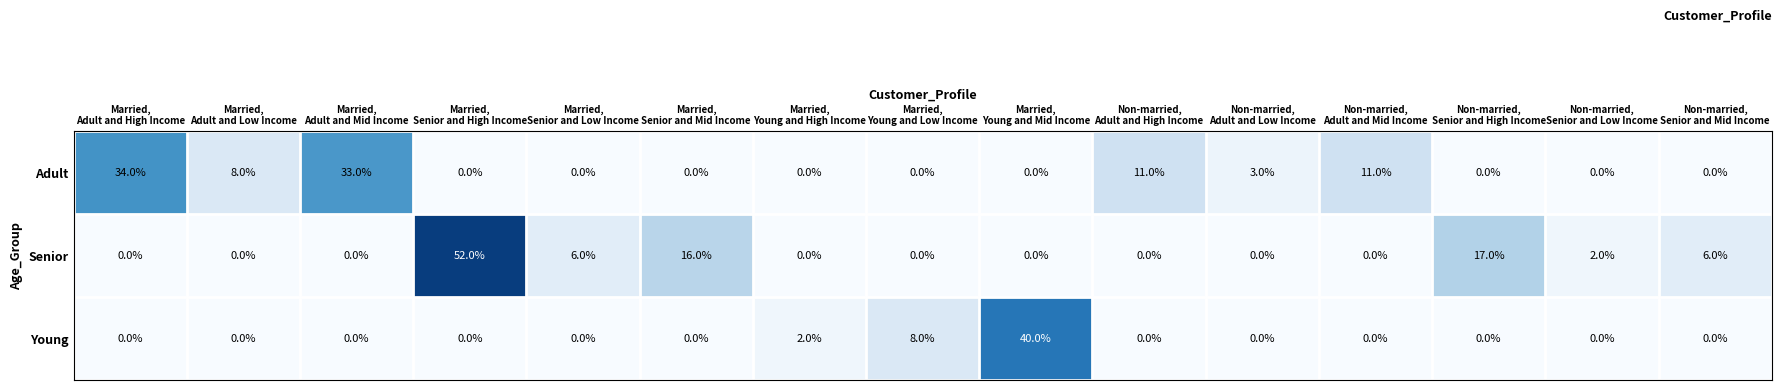

How many data points does each series have?

15